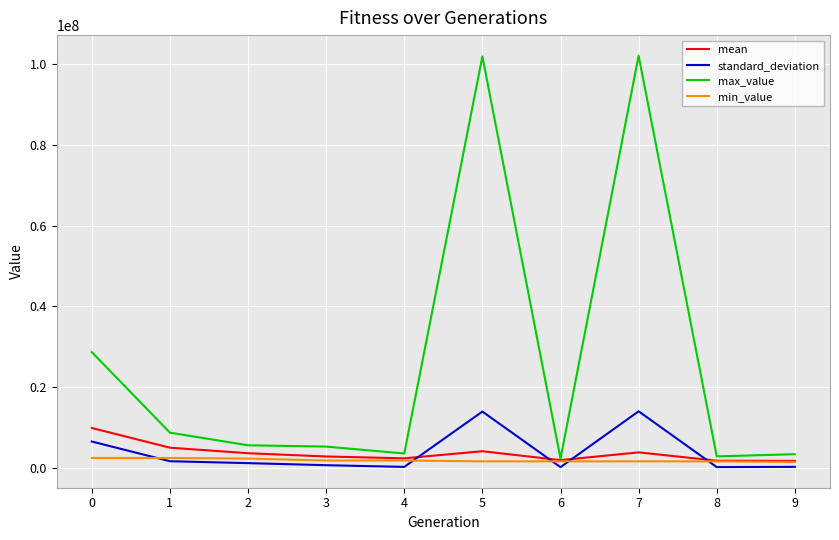

The standard_deviation series shows 1201160.1 at 2. True or false?

True